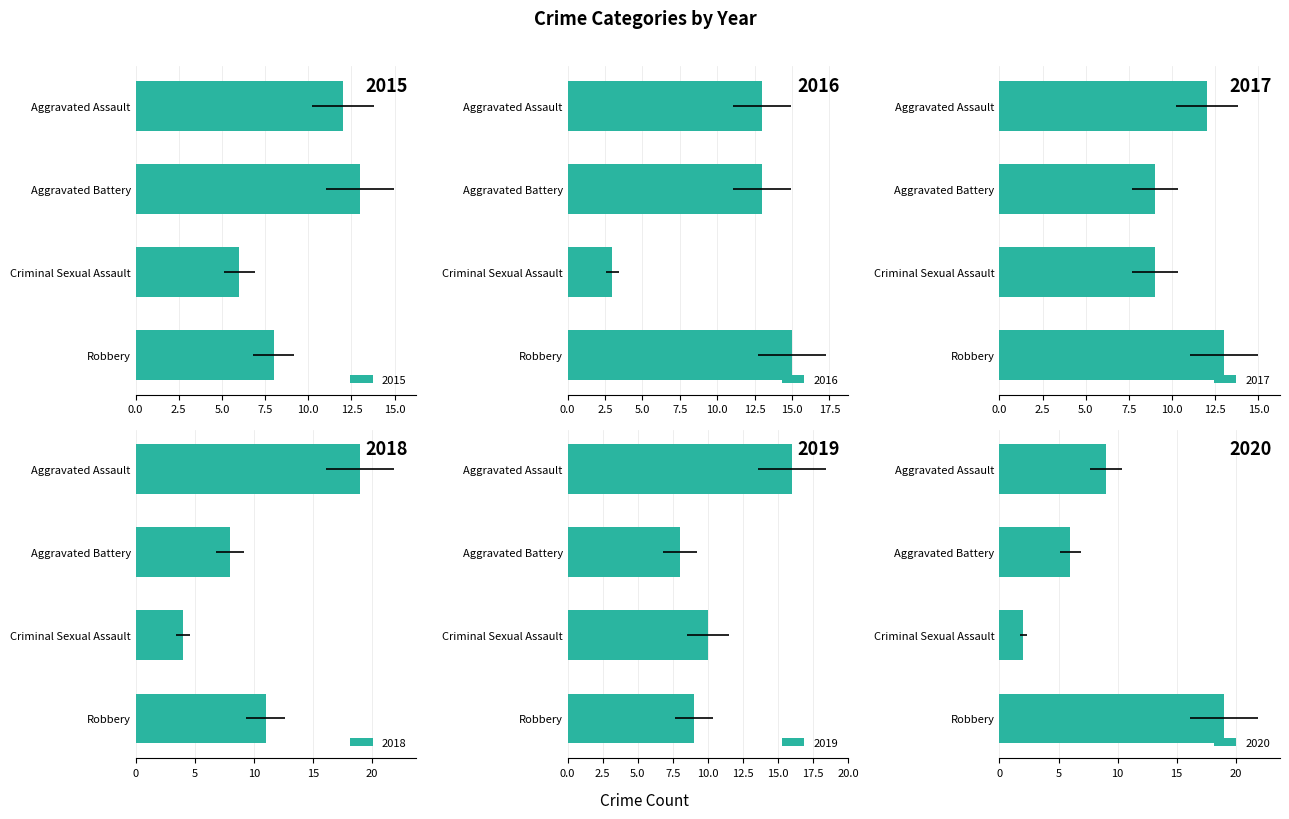

Read the 2019 value at Robbery.

9